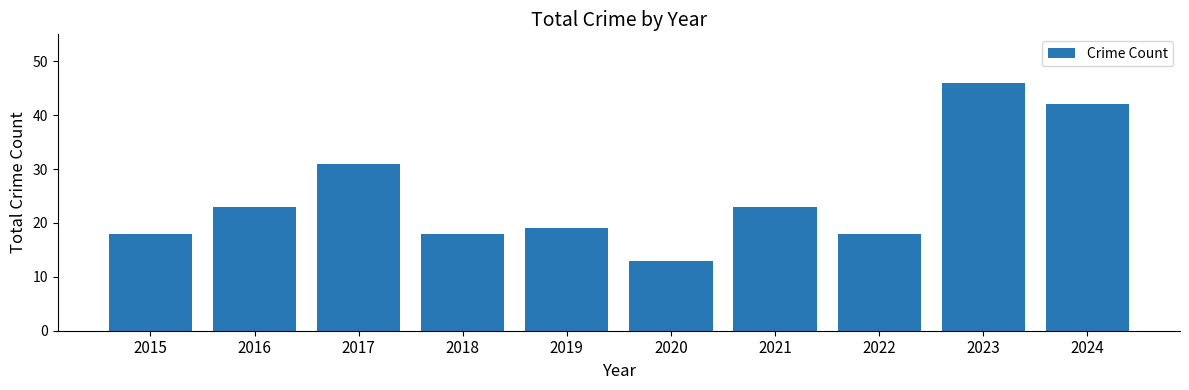

Reading left to right, what are all the values shown in this chart?

18	23	31	18	19	13	23	18	46	42